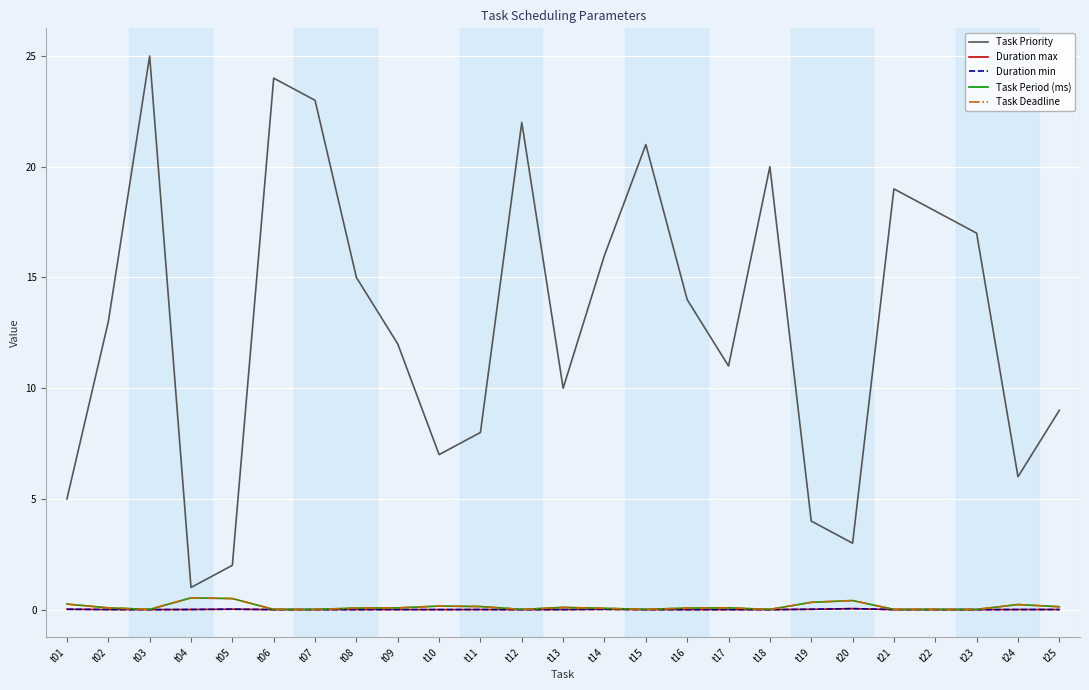

Which series has the largest total across all categories?

Task Priority